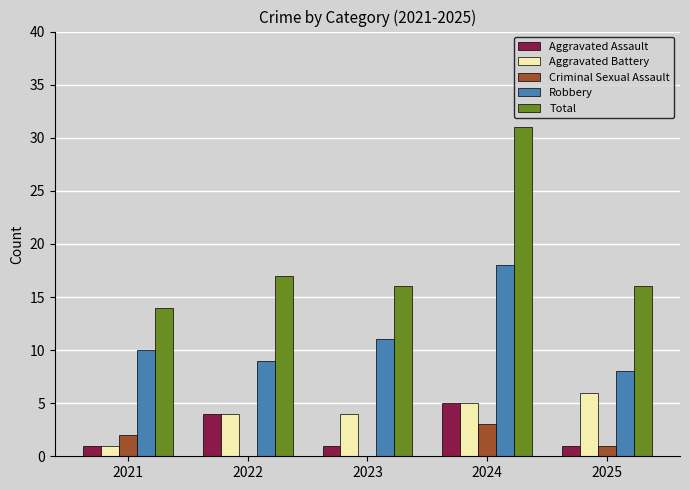

What is the total value across all series at 2023?

32